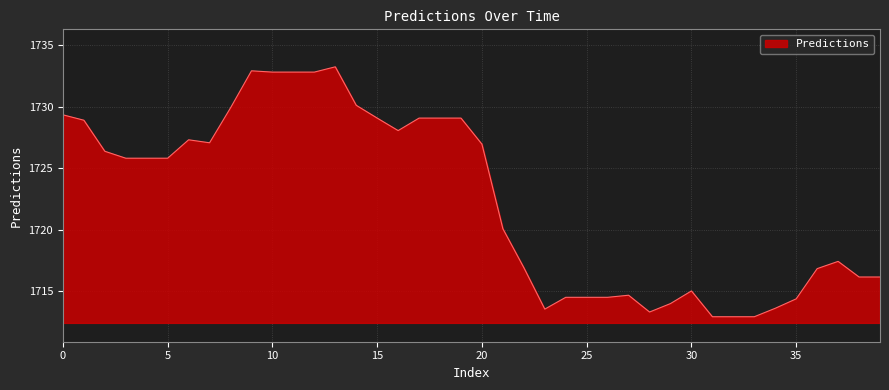

What is the difference between the maximum and minimum values?

20.3